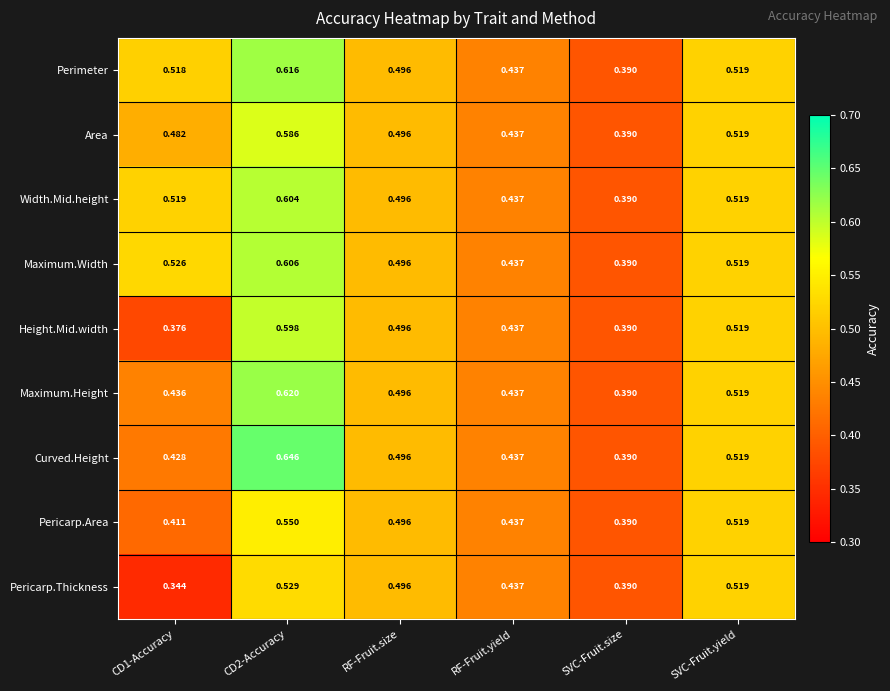

Which series changed the most between CD2-Accuracy and RF-Fruit.size?

Curved.Height